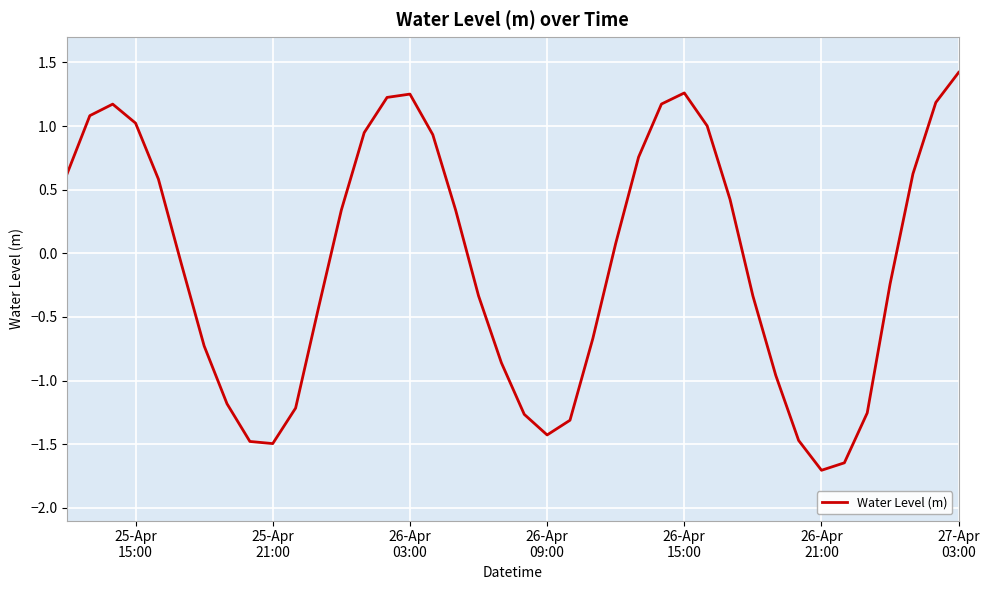

What is the minimum value shown in the chart?

-1.7